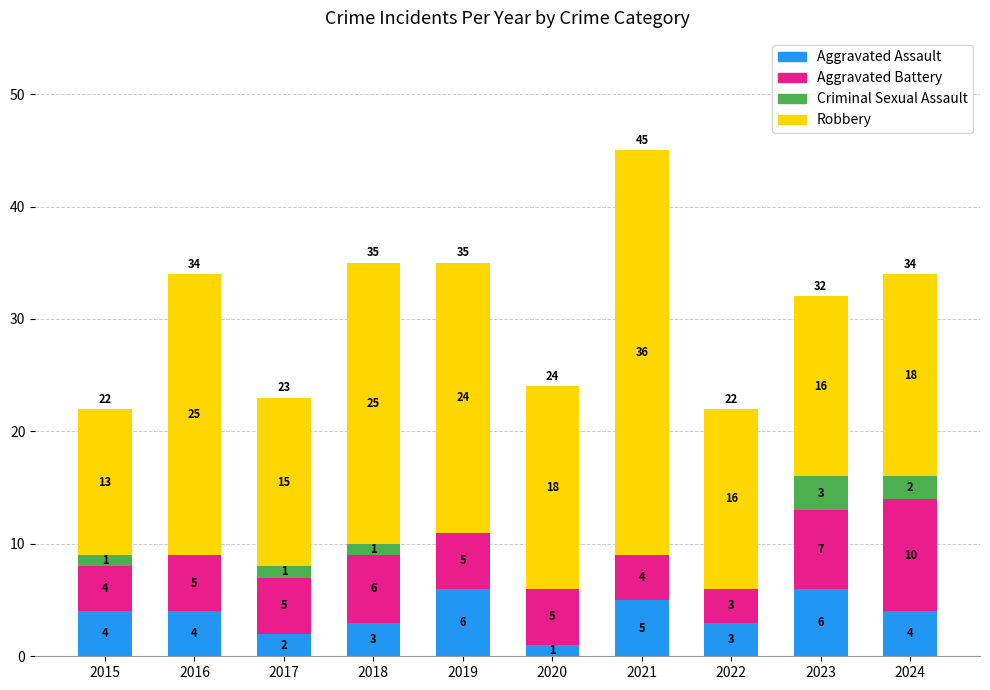

The Aggravated Assault series shows 6 at 2019. True or false?

True